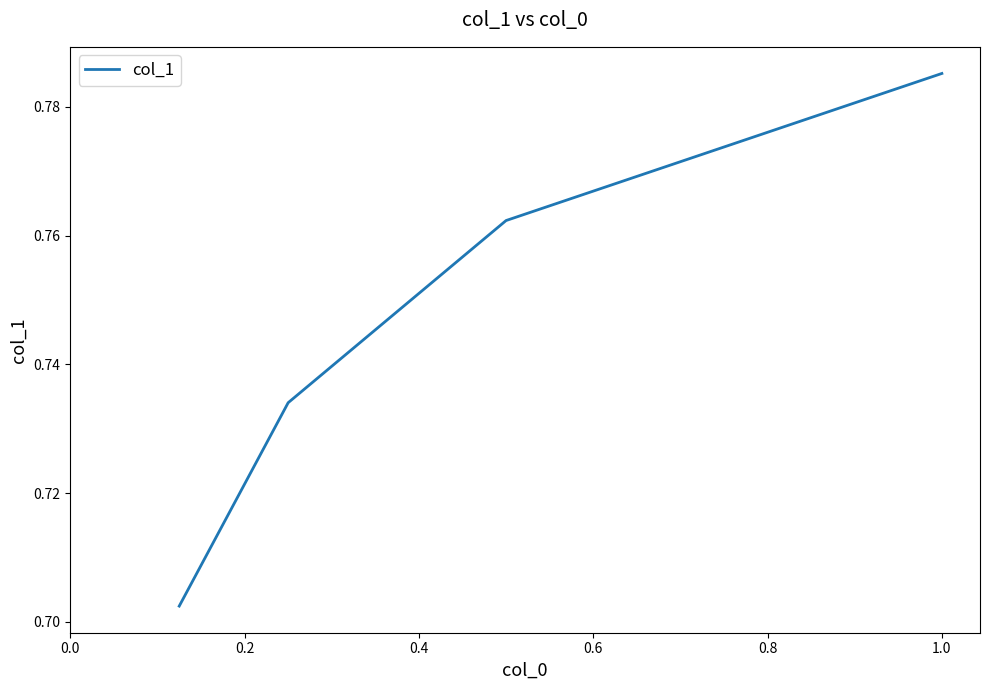

Is this an area chart (filled region under the line)?

No